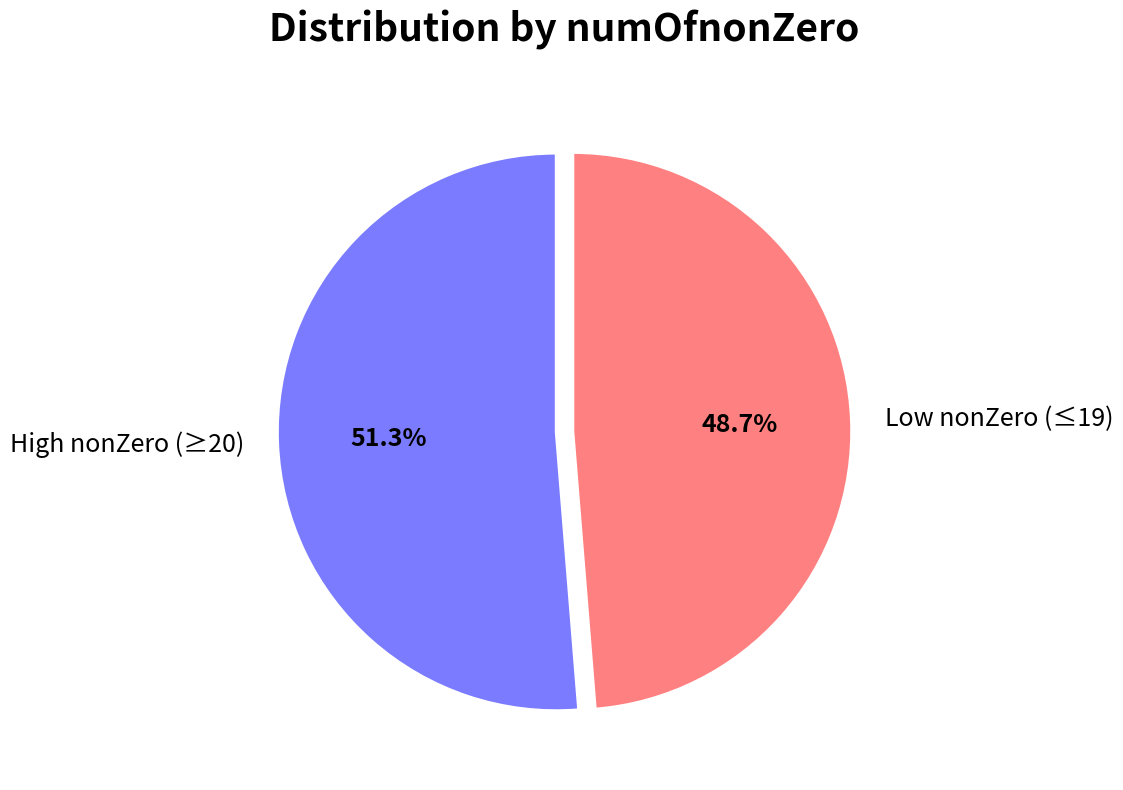

What percentage do Low nonZero (≤19) and High nonZero (≥20) together represent?

100.0%